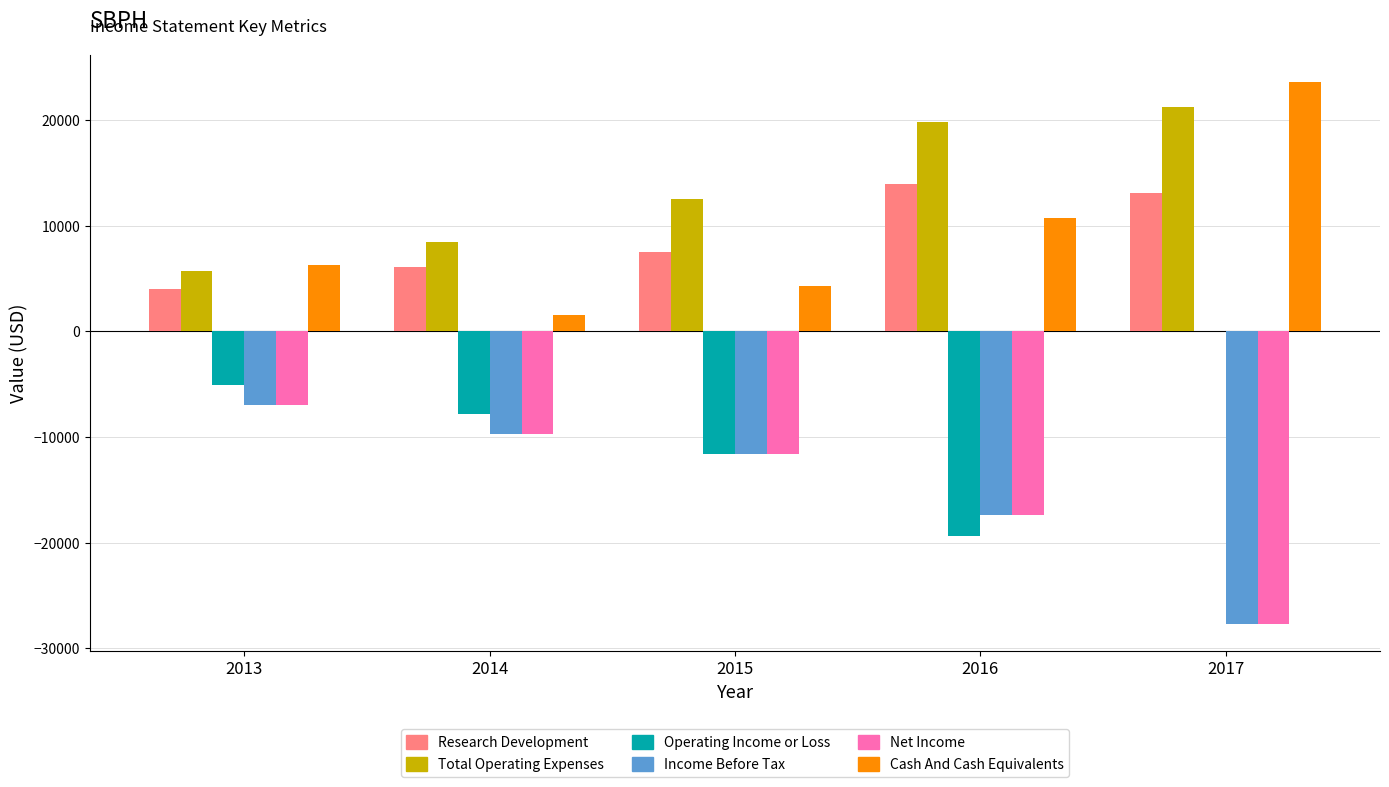

What is the maximum value for Net Income?

-7000